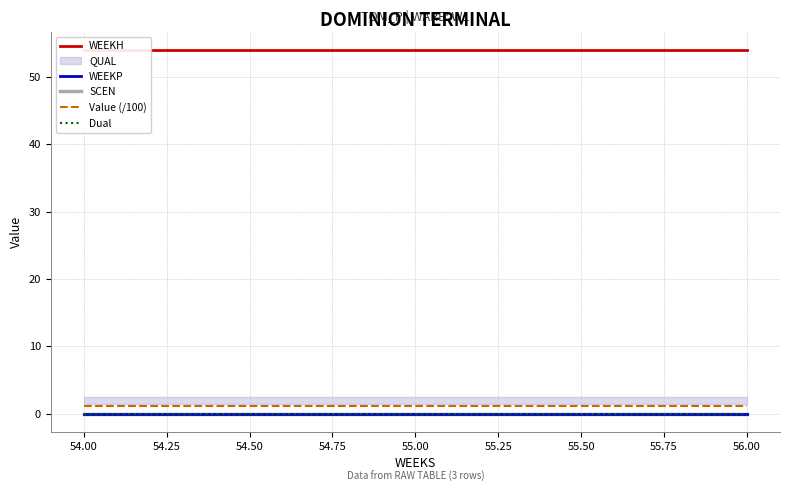

Does the chart display data point markers on the line(s)?

No